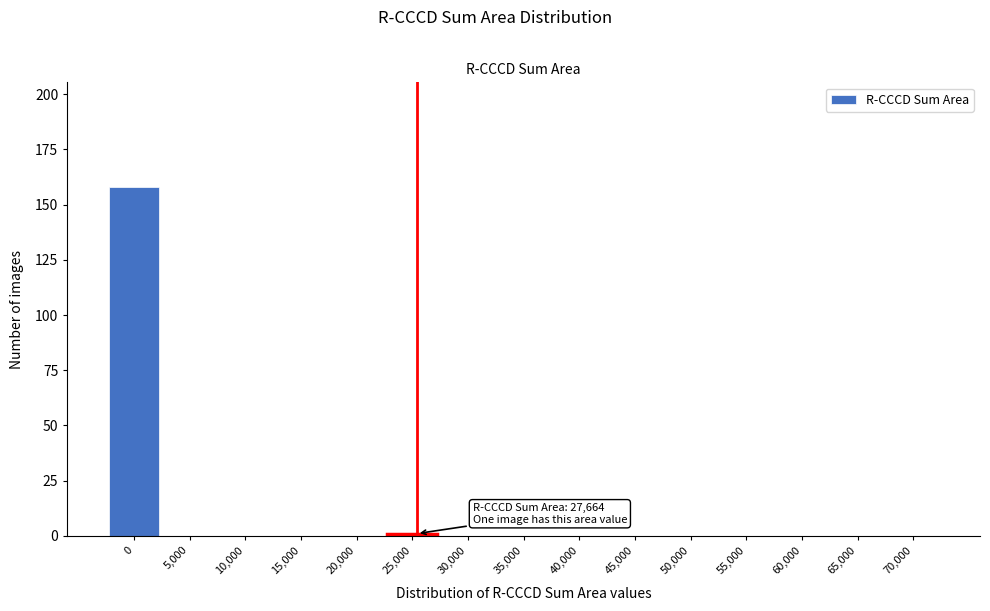

Reading left to right, what are all the values shown in this chart?

0=158	5,000=0	10,000=0	15,000=0	20,000=0	25,000=1	30,000=0	35,000=0	40,000=0	45,000=0	50,000=0	55,000=0	60,000=0	65,000=0	70,000=0